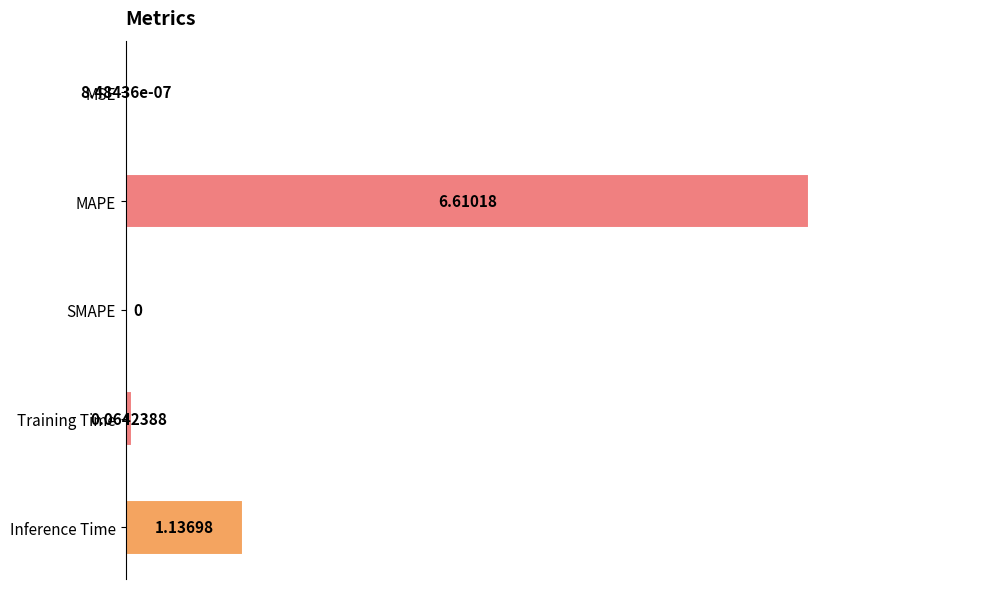

What is the sum of the values at MAPE and Inference Time?

7.7